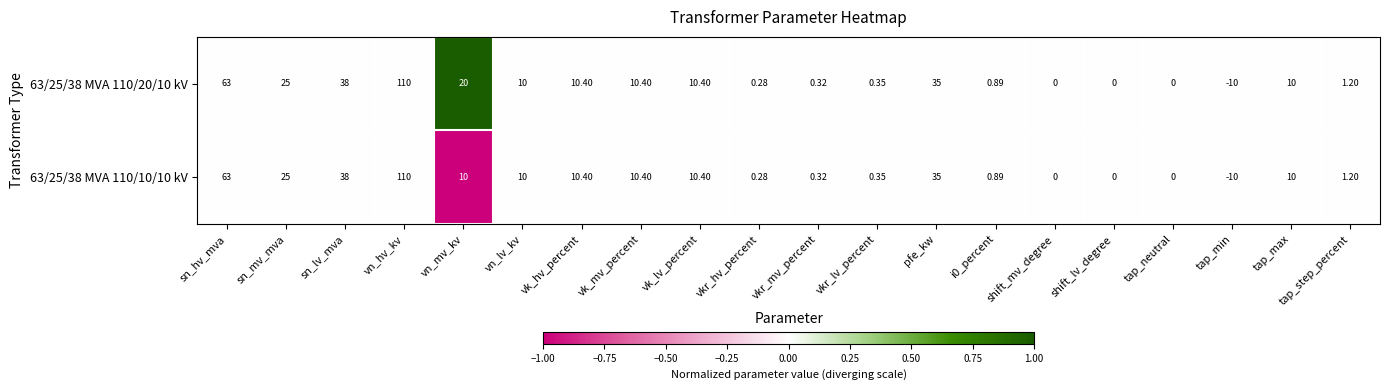

Which category has the highest value across all series?

vn_hv_kv